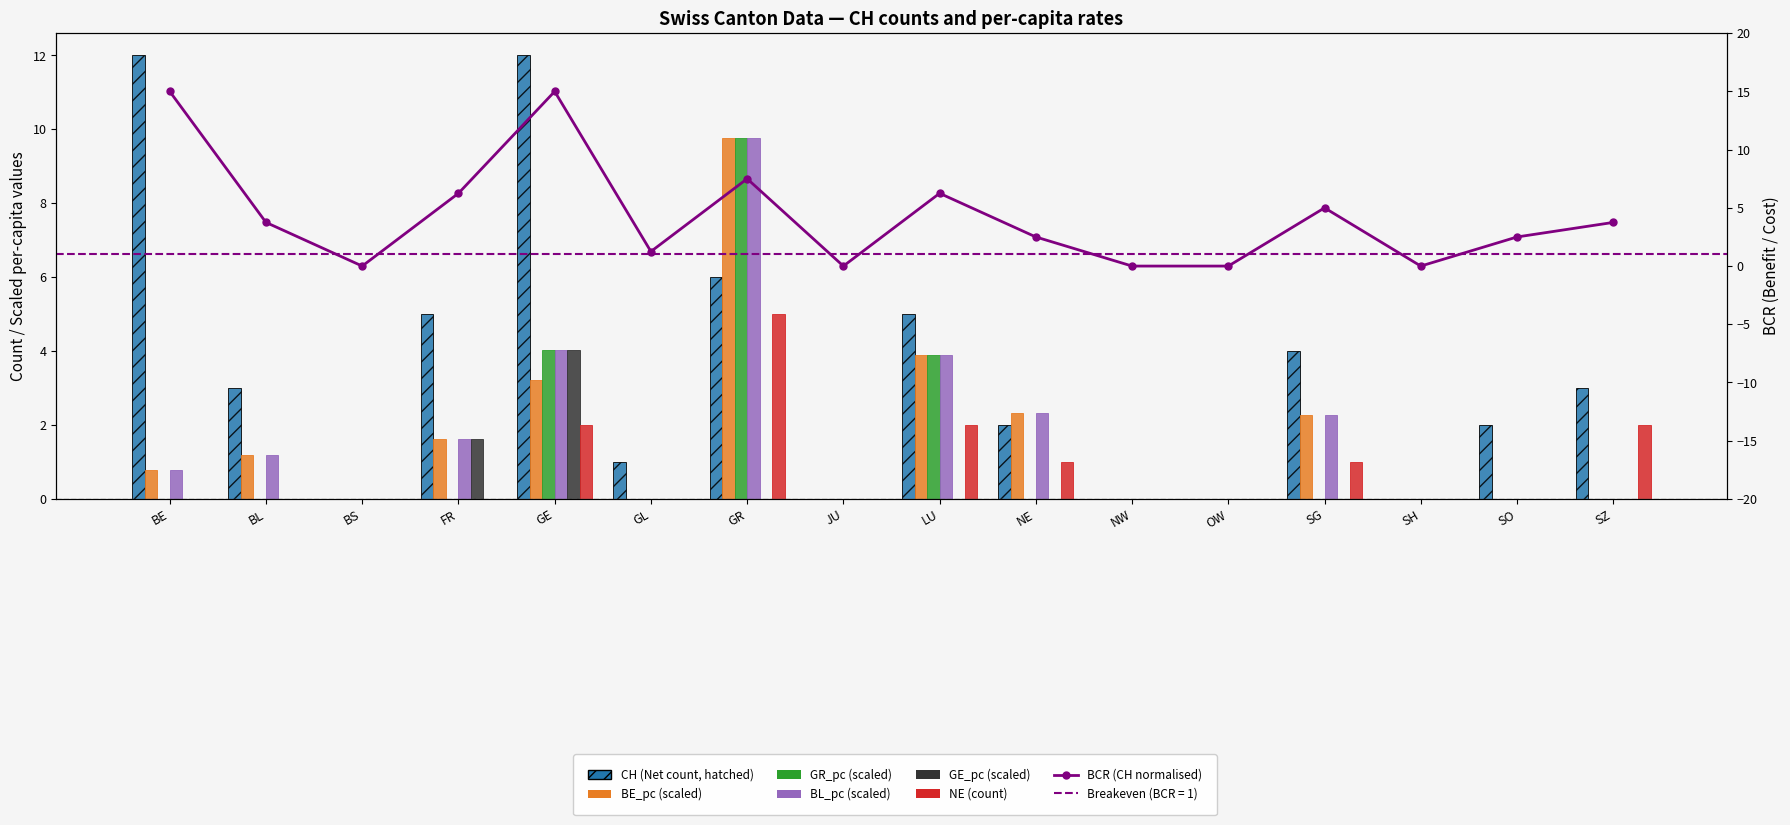

Which series has the largest total across all categories?

CH